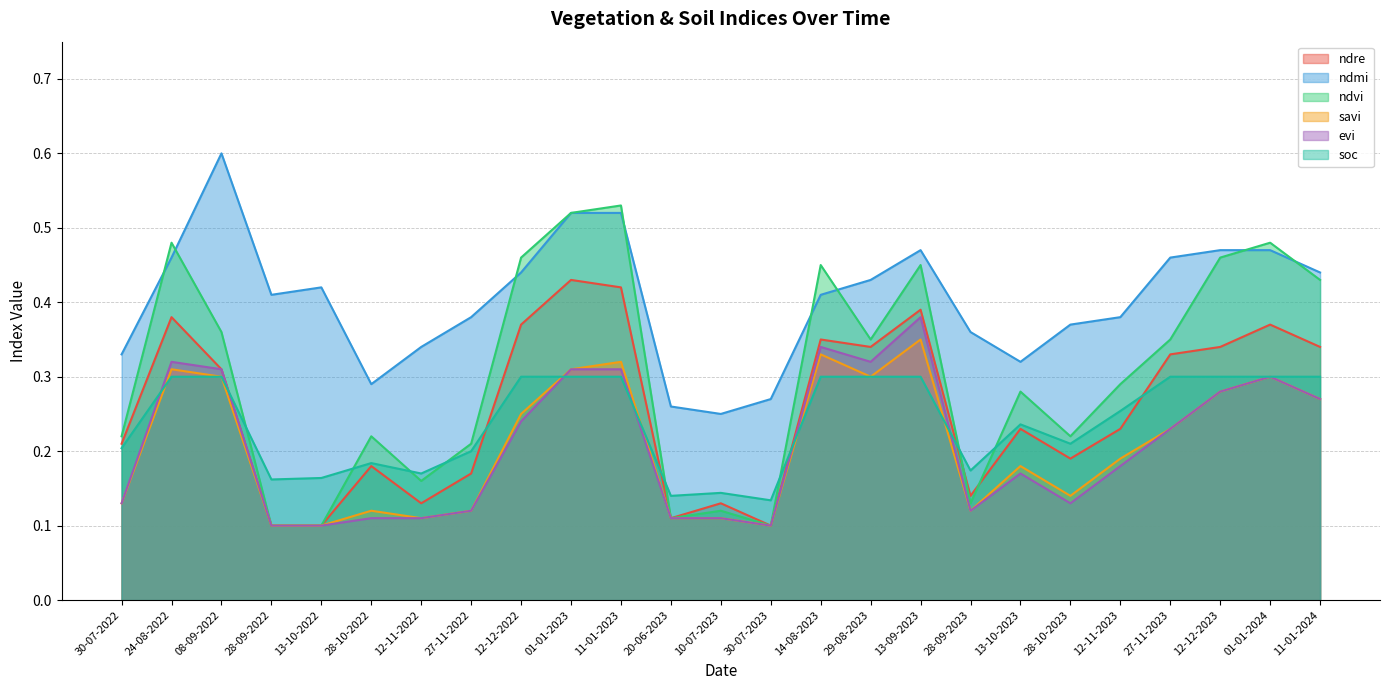

How many distinct data groups are displayed?

6